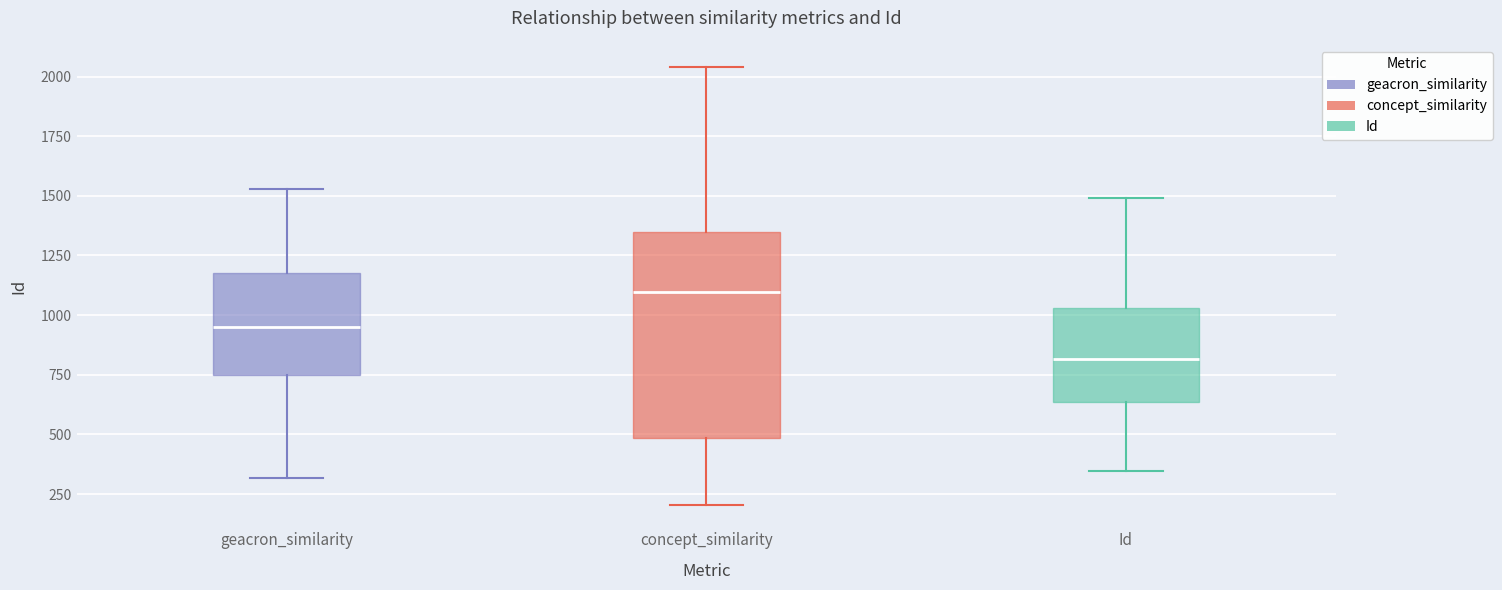

Reading left to right, transcribe this box plot: for each box, give where its median line is, the range the box spans, and where its two whiskers end, as read against the y-axis. The values are not printed on the chart, so give them approximately, as read against the axis.

geacron_similarity: median 950, box 750 to 1200, whiskers 300 to 1550
concept_similarity: median 1100, box 500 to 1350, whiskers 200 to 2050
Id: median 800, box 650 to 1050, whiskers 350 to 1500